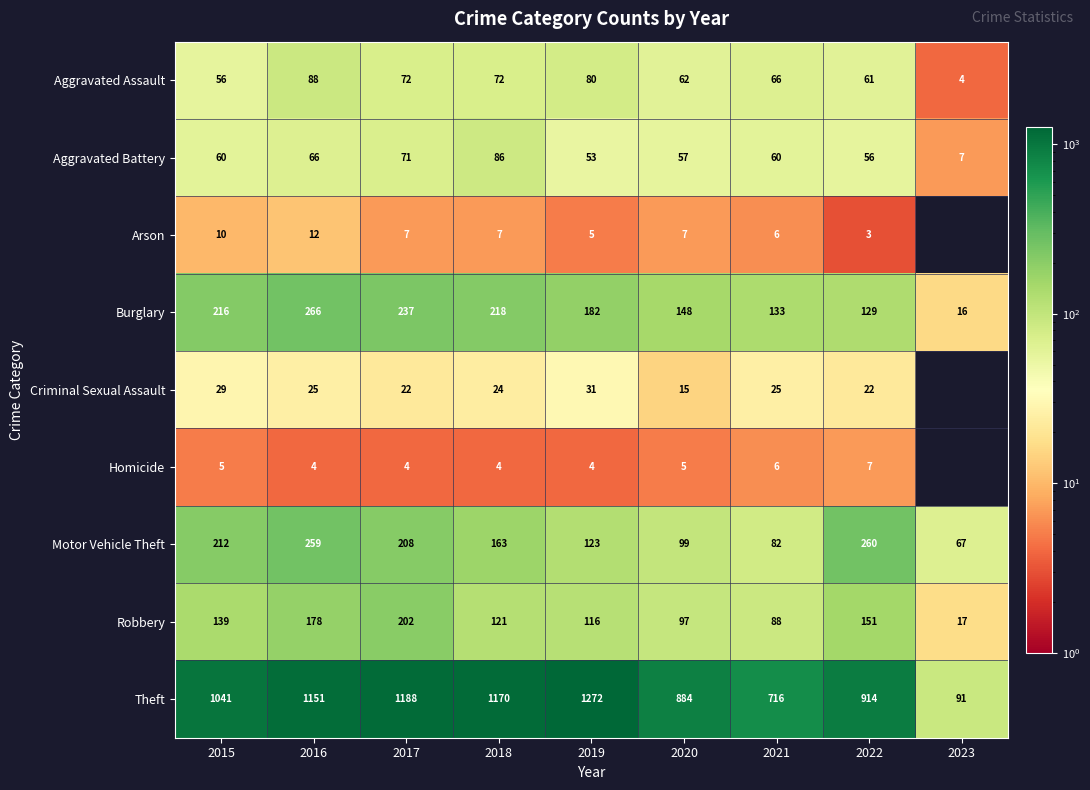

Which has a higher value, 2015 or 2021?

2021